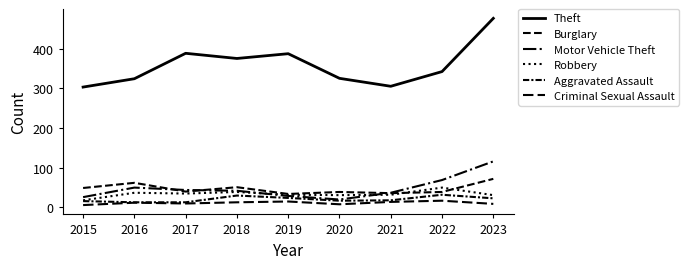

Which series has the largest range (max minus min)?

Theft